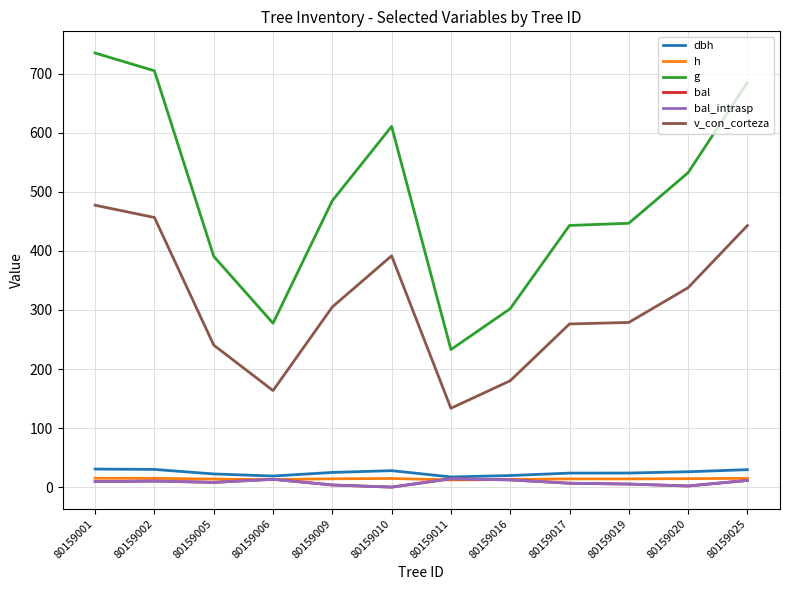

True or false: bal_intrasp has more than 1 points higher than both neighbors.

True